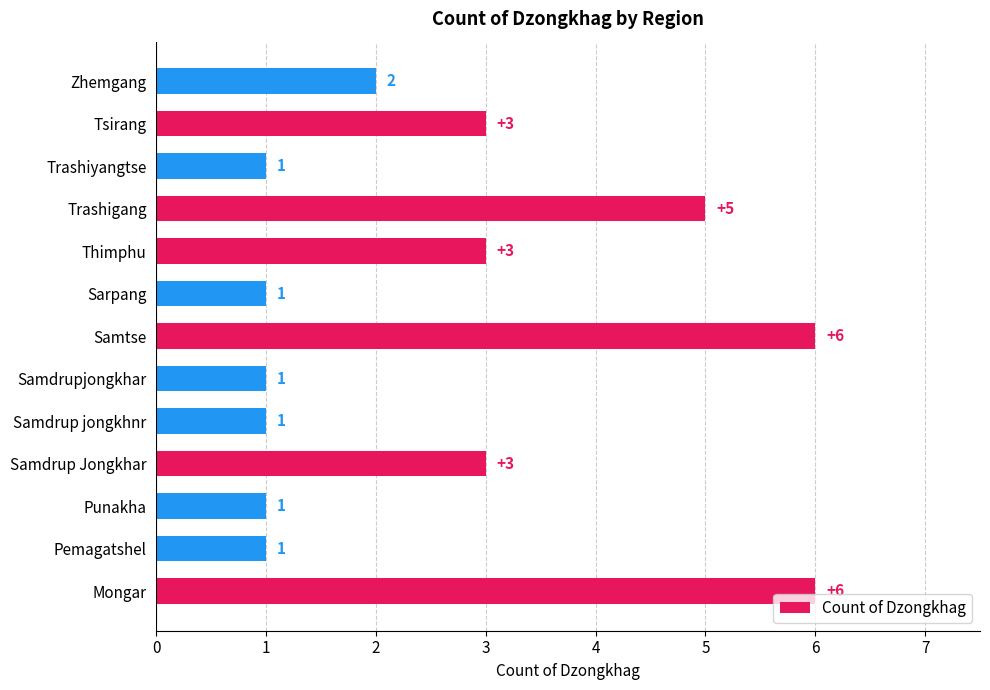

The chart shows a value of 1 at Samdrupjongkhar. True or false?

True